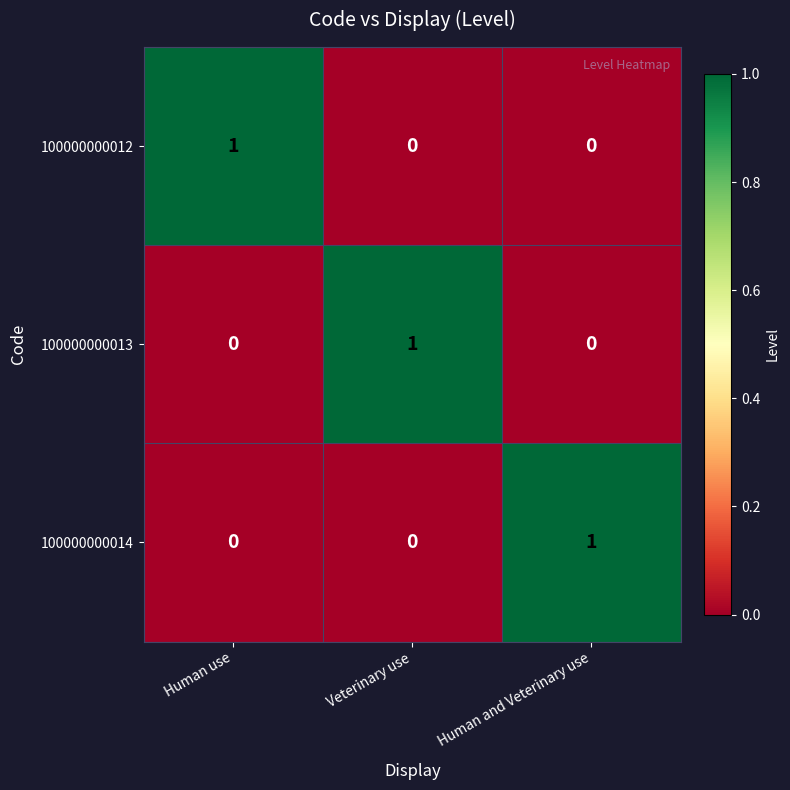

Which category has the highest value in the 100000000014 series?

Human and Veterinary use